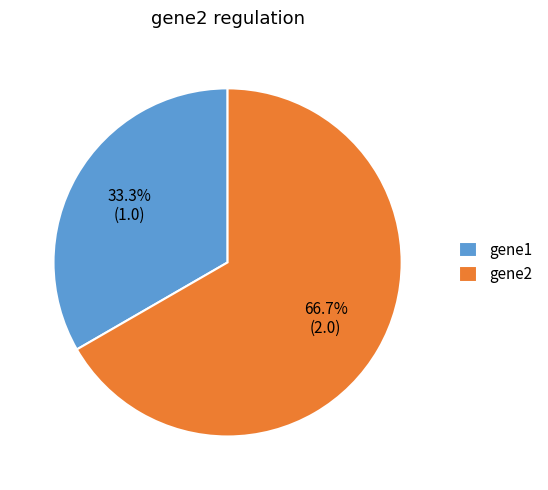

How many slices are in this pie chart?

2